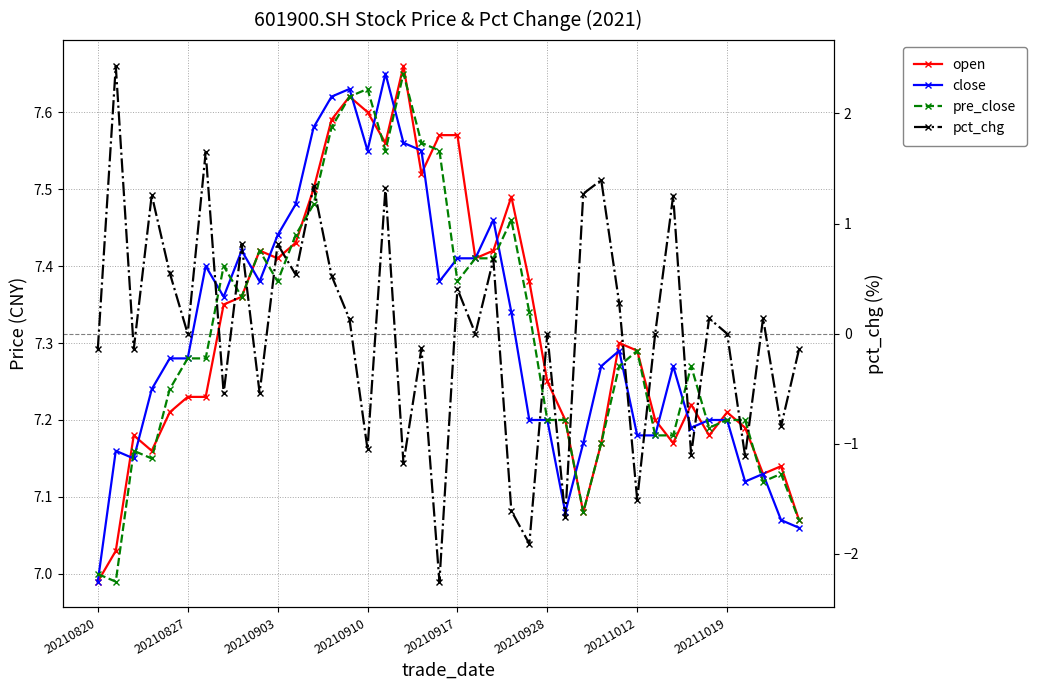

What is the sum of the pct_chg values at 20 and 22?

1.1